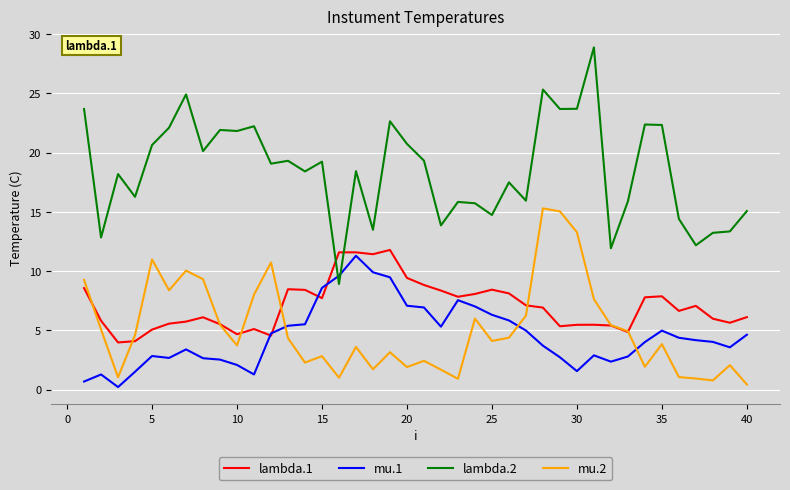

In mu.2, how many points are higher than both neighbors (excluding endpoints)?

11